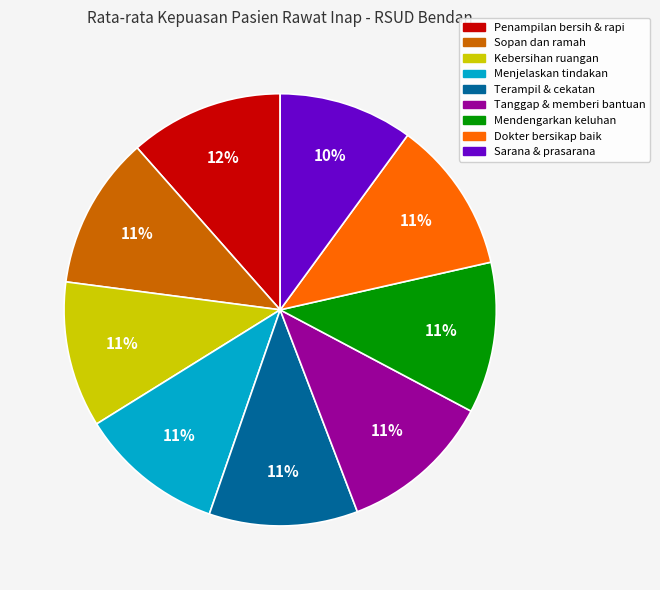

How many segments does this pie chart have?

9